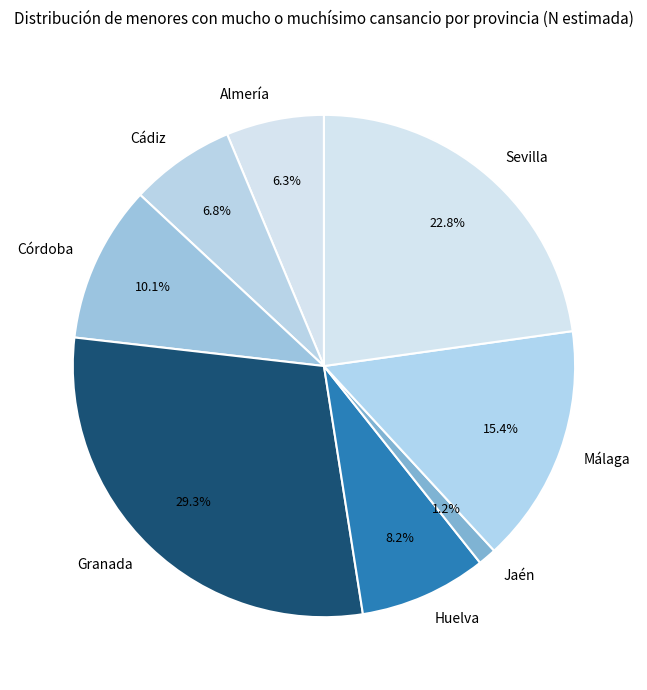

Does Almería account for over 50% of the chart?

No